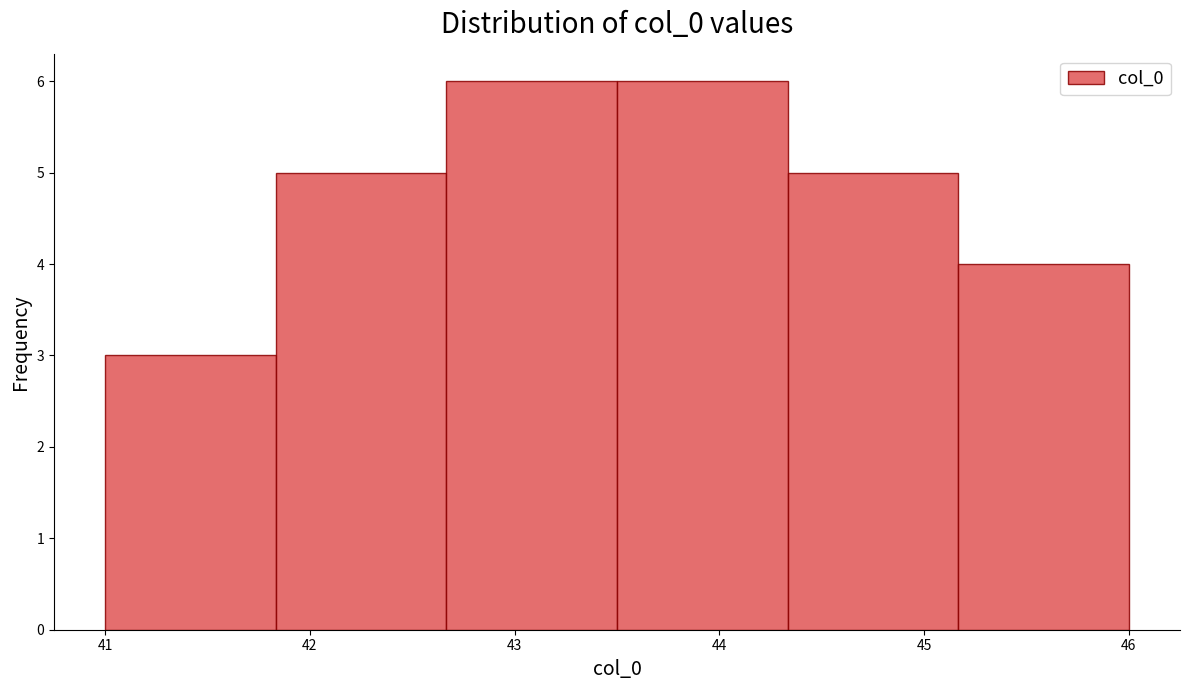

What is the height of the bar covering 42.7 to 43.5 on the x-axis? Neither the bar edges nor the heights are printed on the chart, so give them approximately, as read against the axes.

6